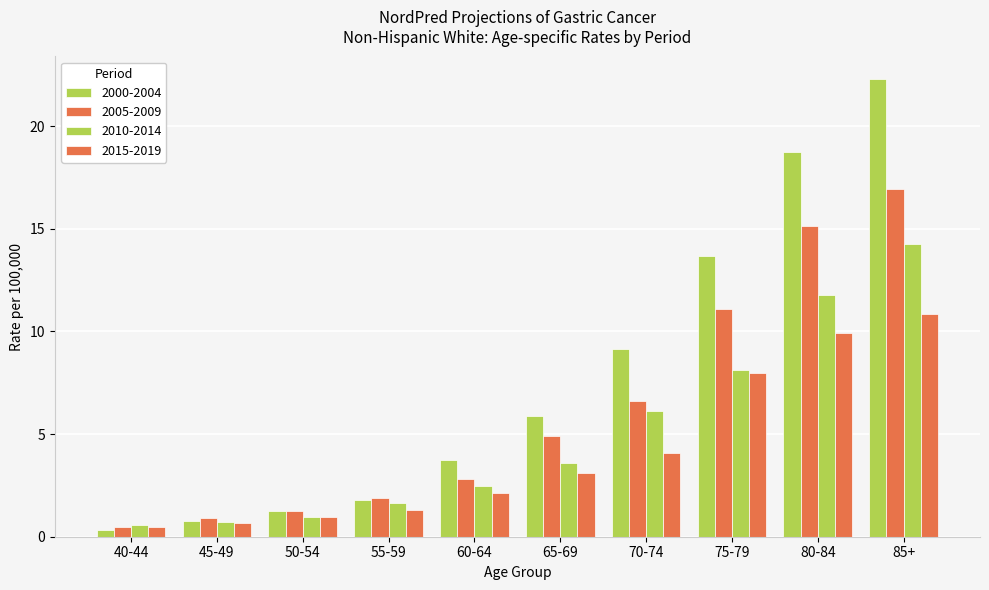

The 2010-2014 series shows 3.6 at 65-69. True or false?

True